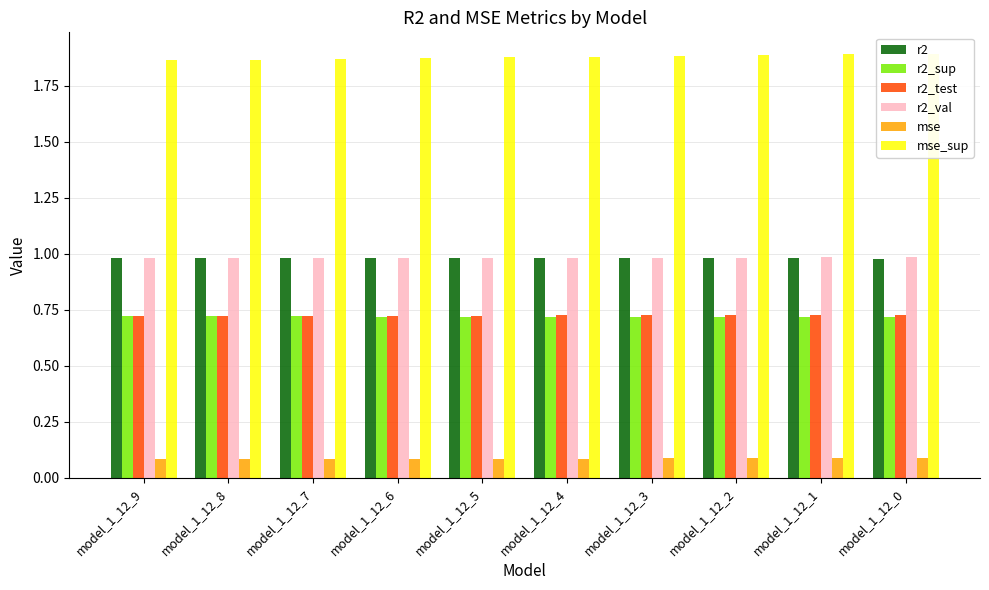

What is the sum of the r2_test values at model_1_12_6 and model_1_12_7?

1.4